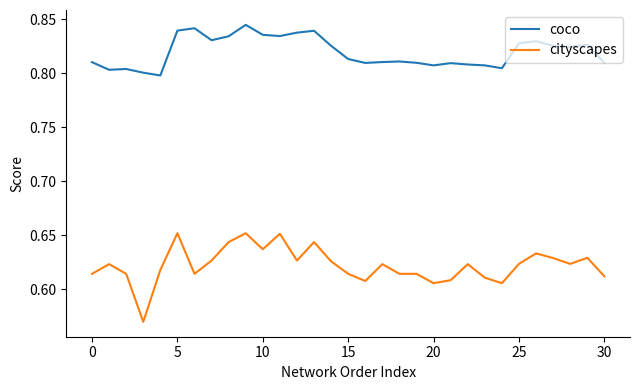

True or false: coco and cityscapes intersect in this chart.

False